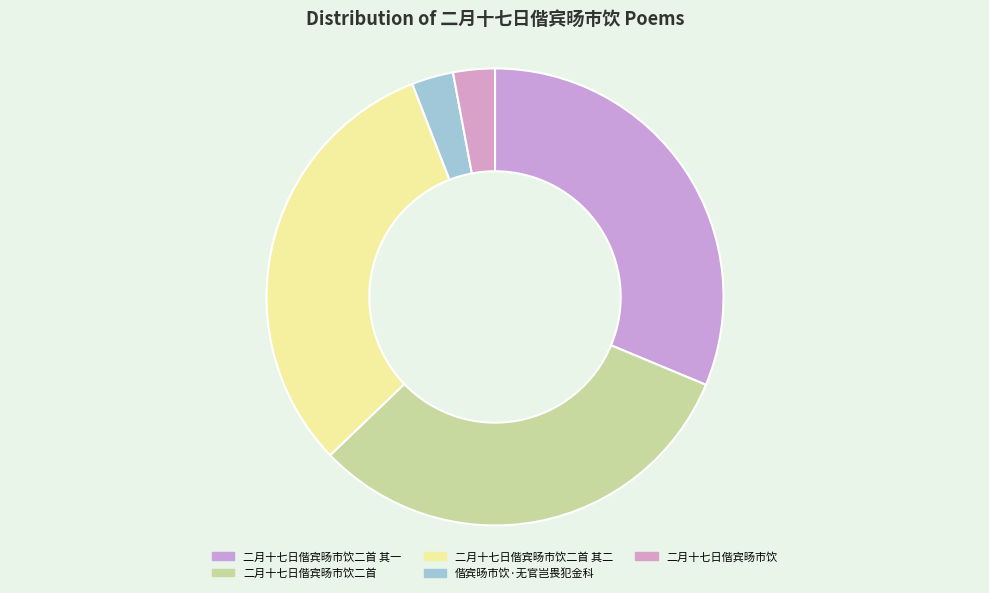

Is there a majority slice in this chart?

No